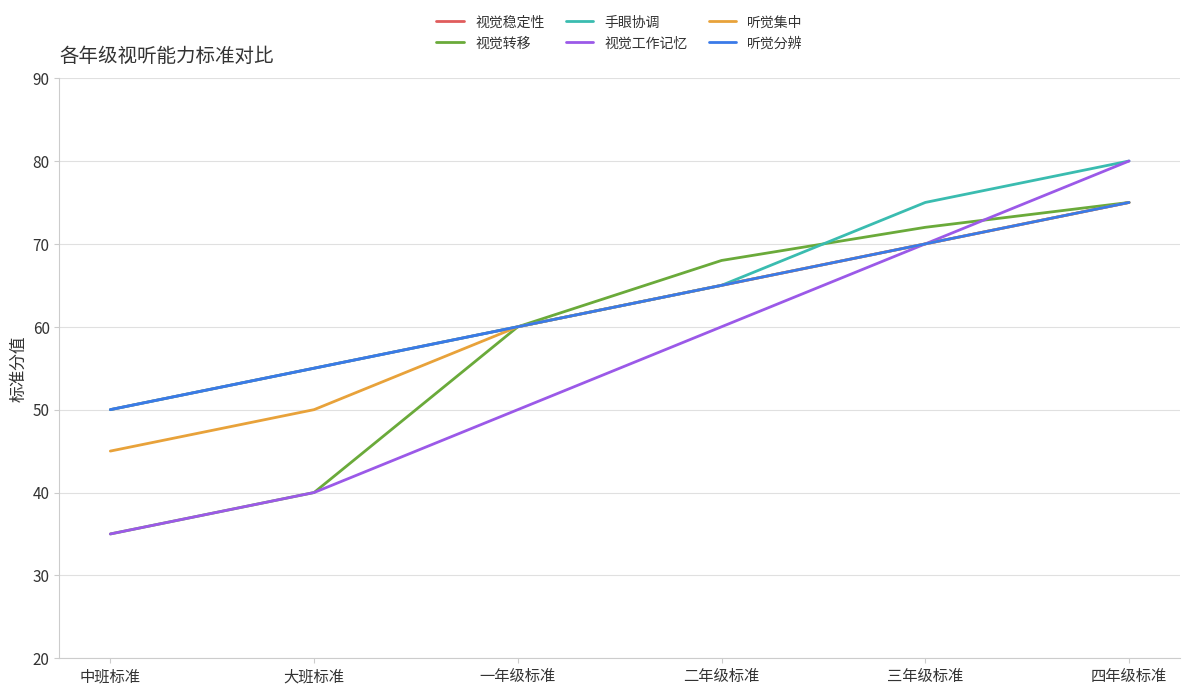

Does the chart display data point markers on the line(s)?

No